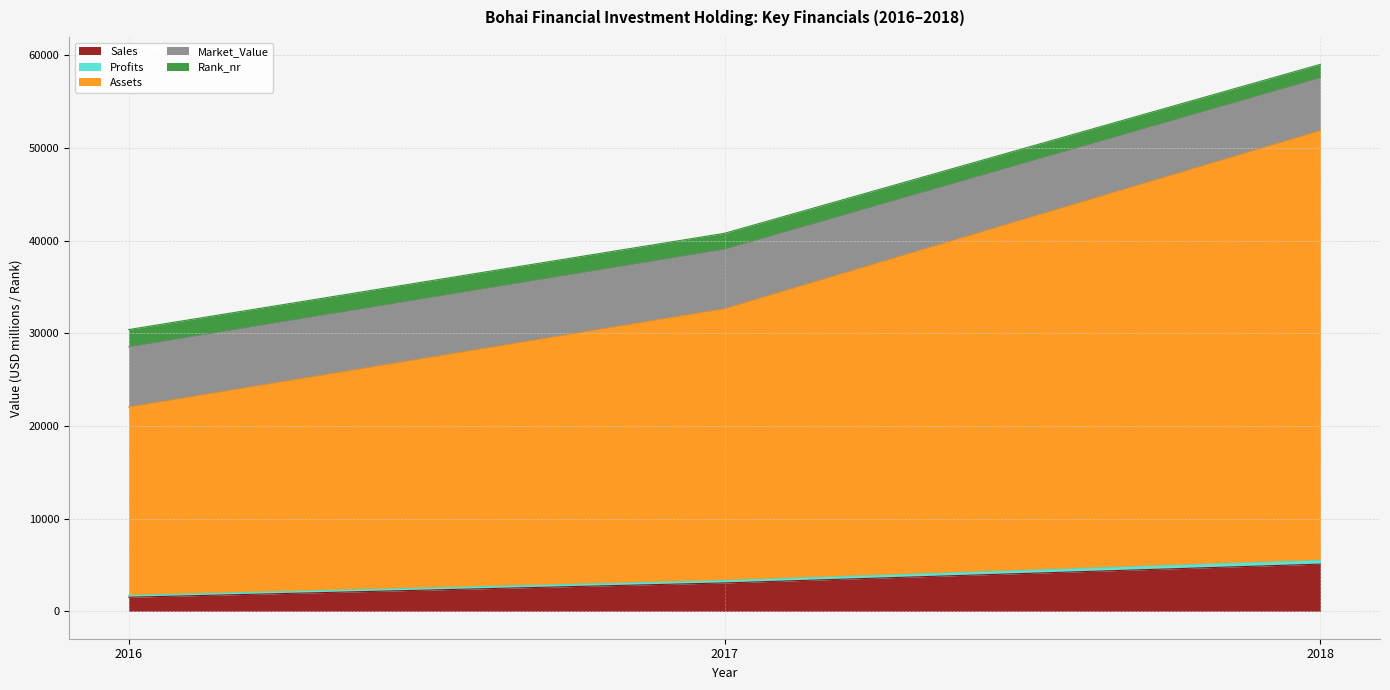

Does the chart display data point markers on the line(s)?

No